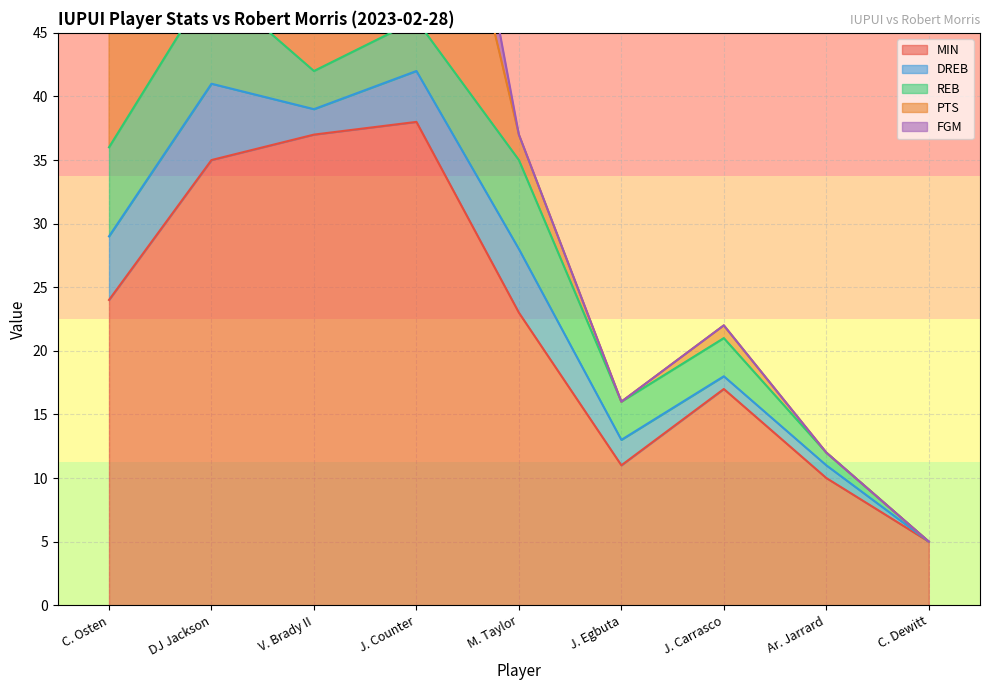

True or false: FGM and PTS cross at least once.

False